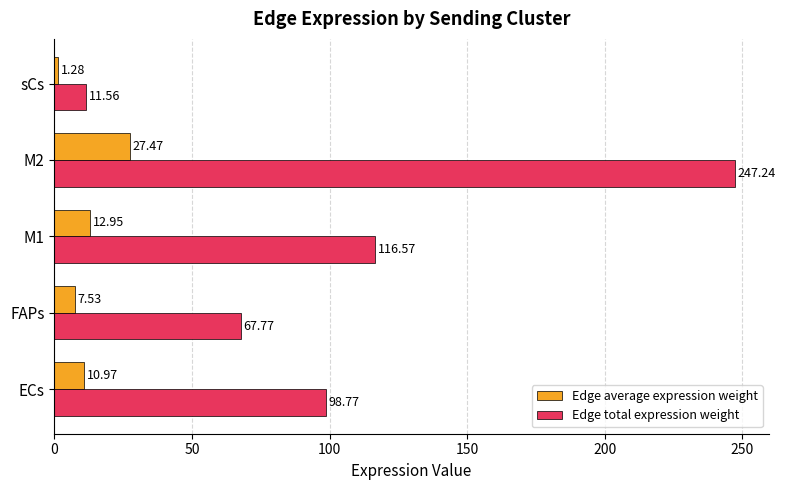

Rank the categories by Edge total expression weight value from highest to lowest.

M2, M1, ECs, FAPs, sCs